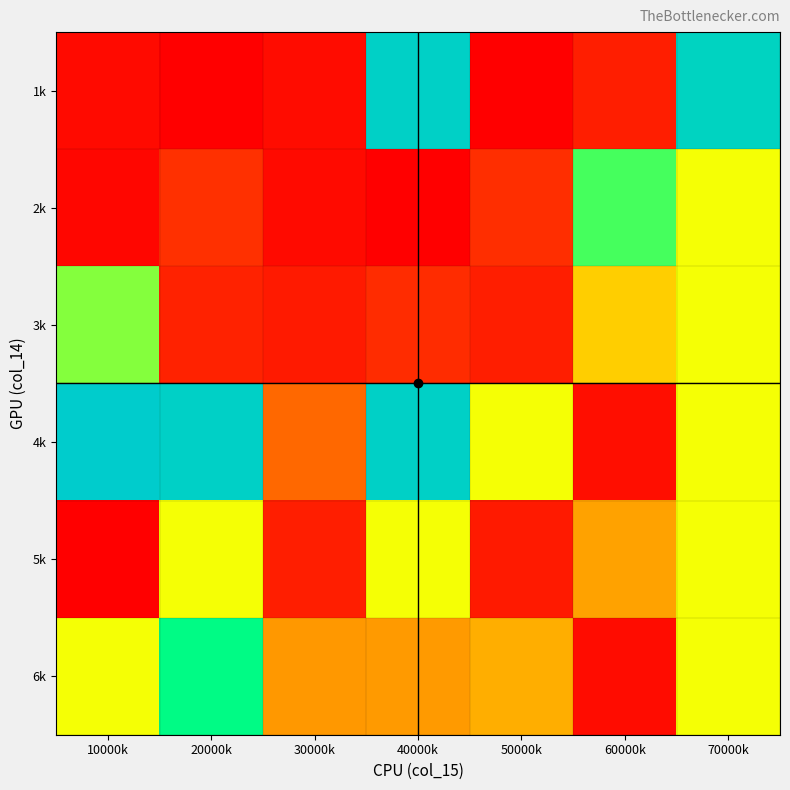

Which series has the widest spread of values?

1k